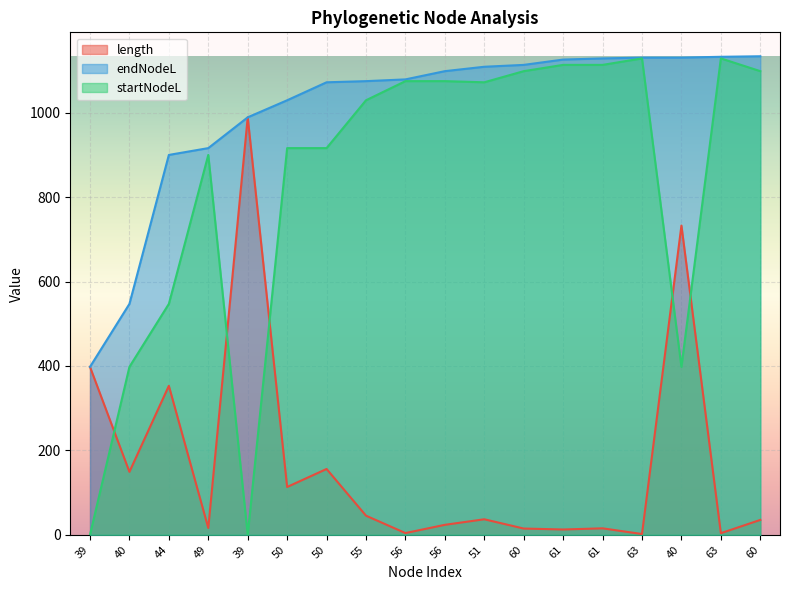

Where is endNodeL nearest to the value 765?

44